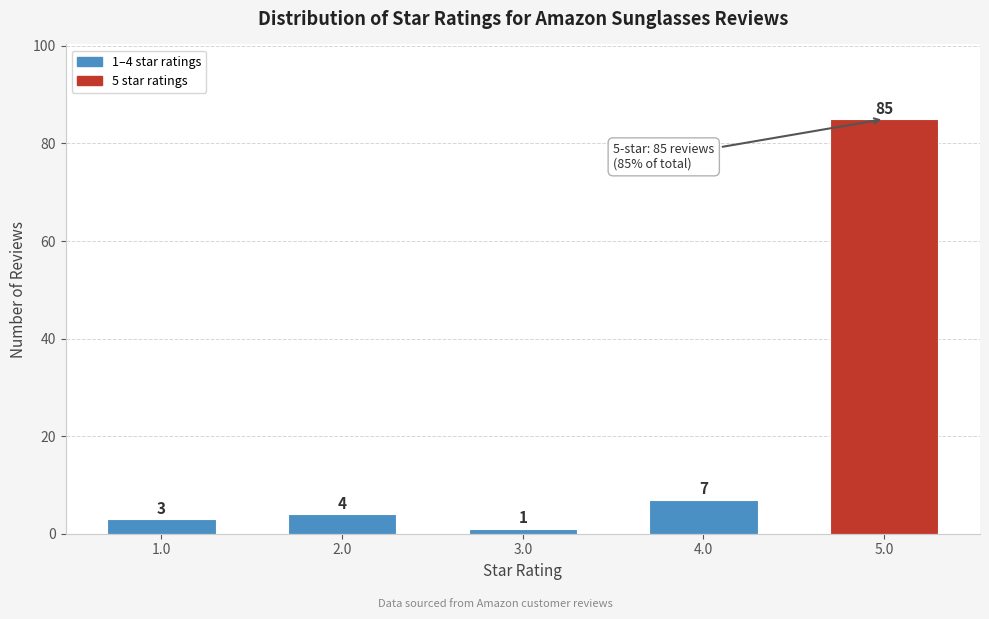

Reading right to left, transcribe all the data shown in this chart.

85	7	1	4	3